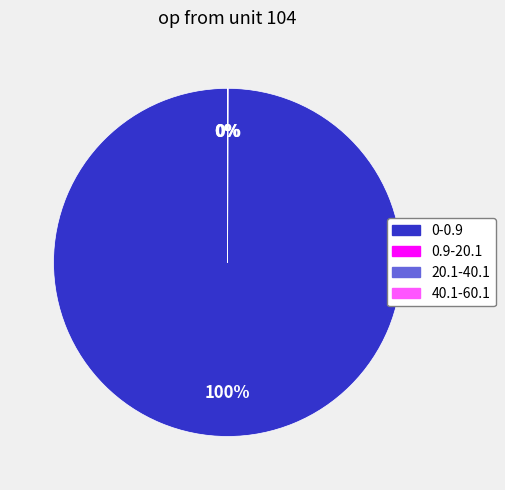

To the nearest percent, what is the difference between the largest and smallest slice percentages?

100%